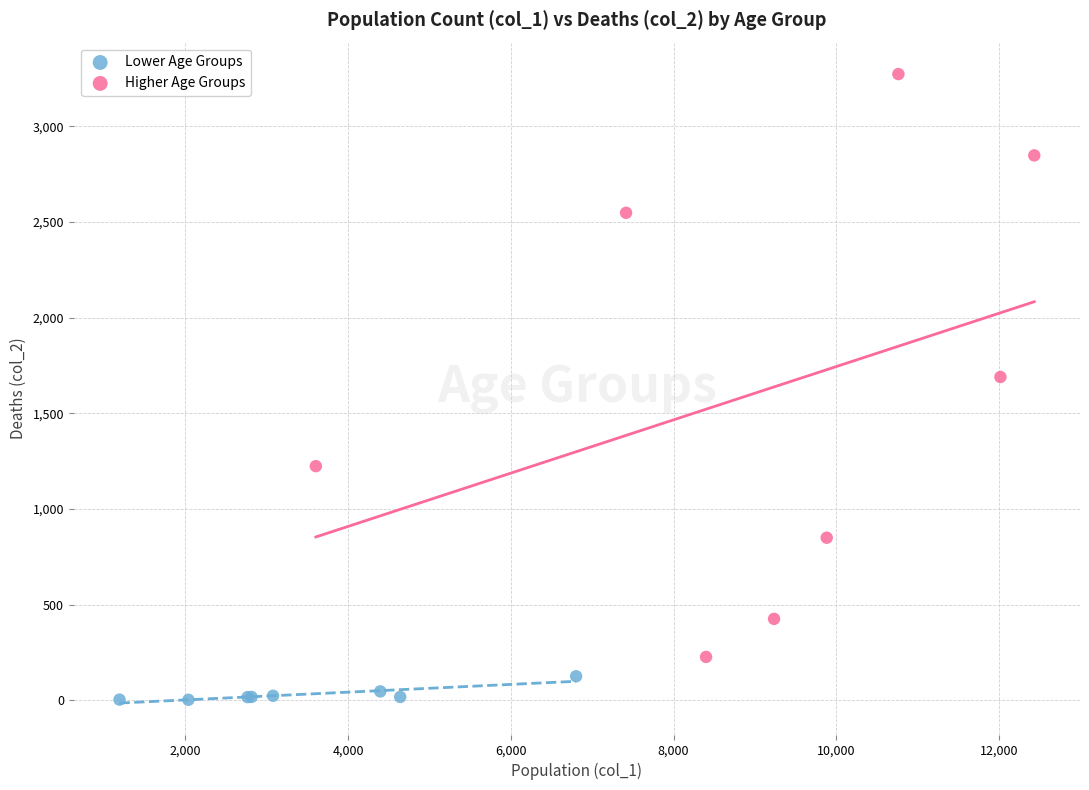

Which series reaches the minimum Y coordinate?

Lower Age Groups